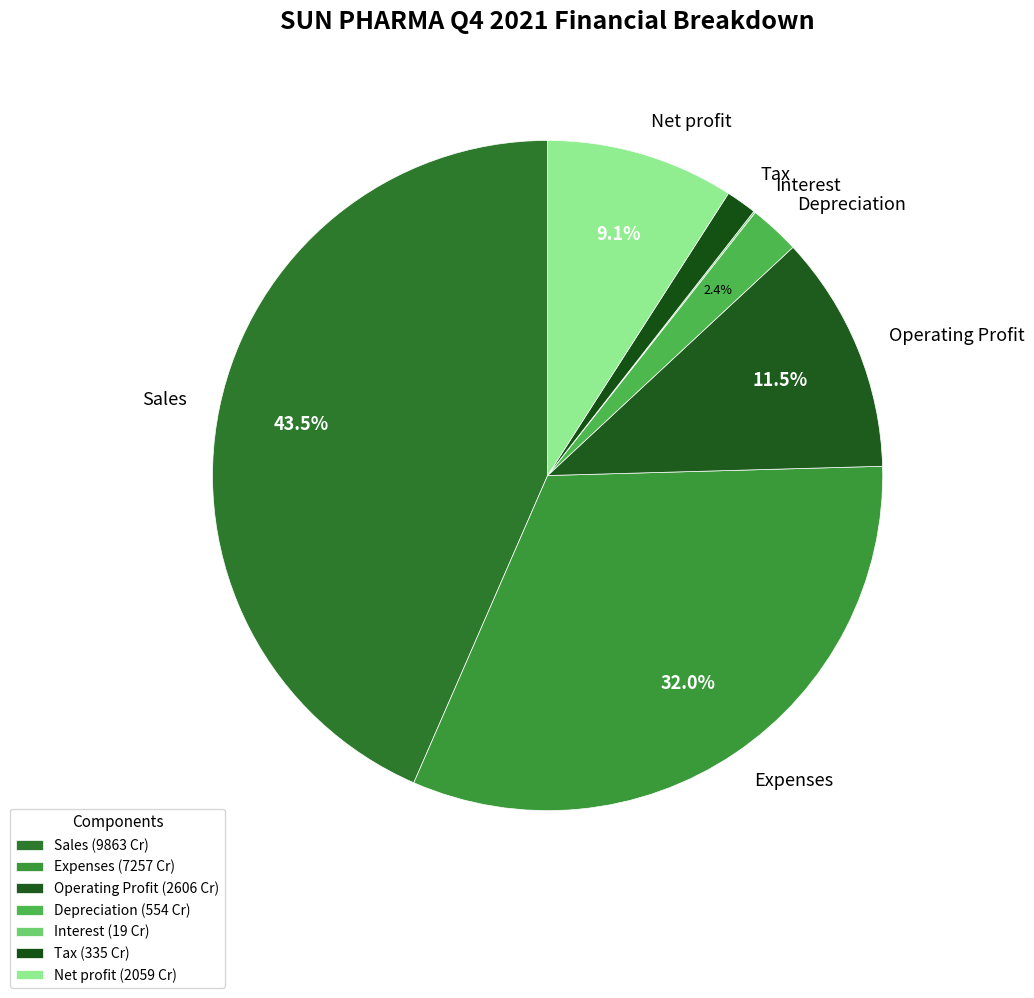

Does any single category account for the majority?

No